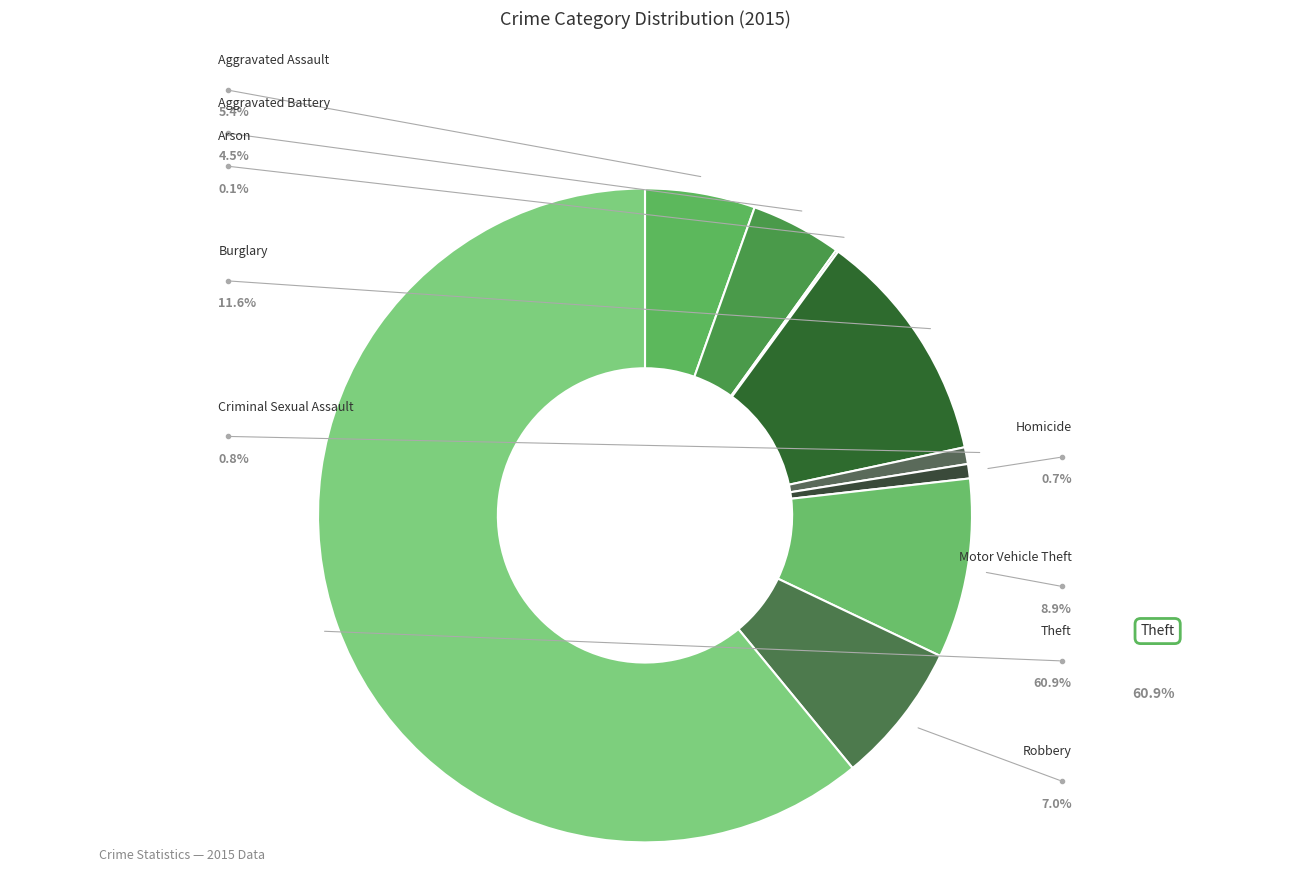

To the nearest percent, what percentage of the pie is Burglary?

12%